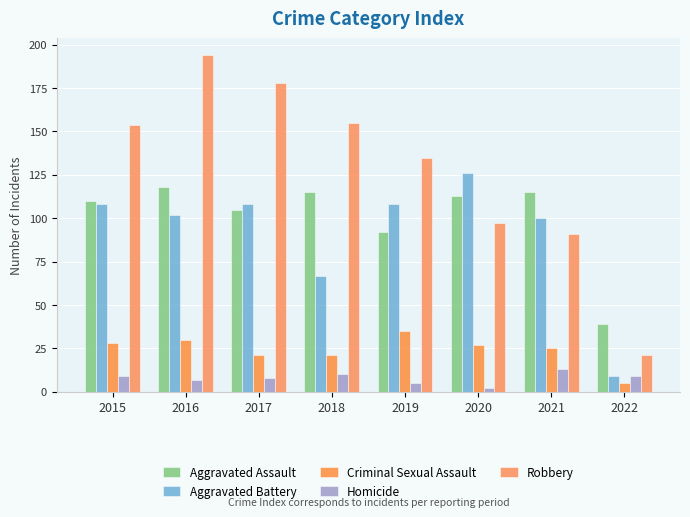

What is the total value across all series at 2018?

368